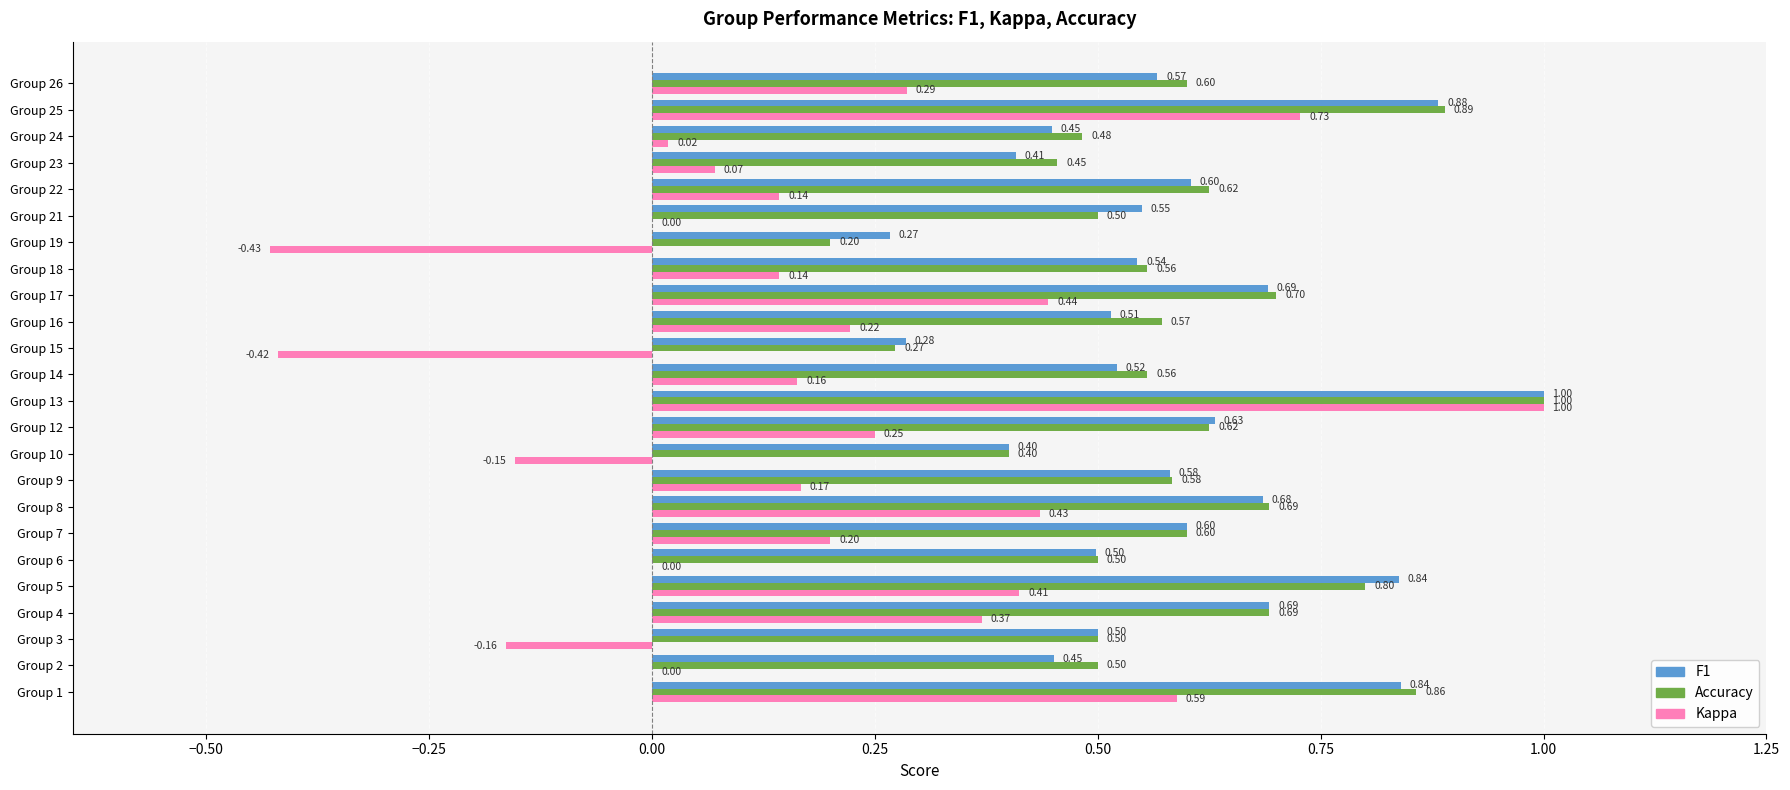

What is the total value across all series at Group 12?

1.5